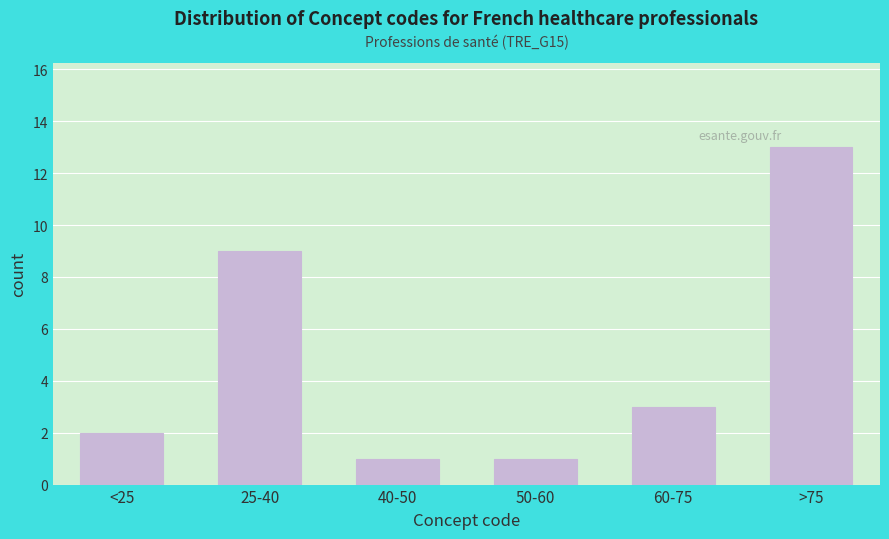

Reading right to left, transcribe all the data shown in this chart.

>75=13	60-75=3	50-60=1	40-50=1	25-40=9	<25=2